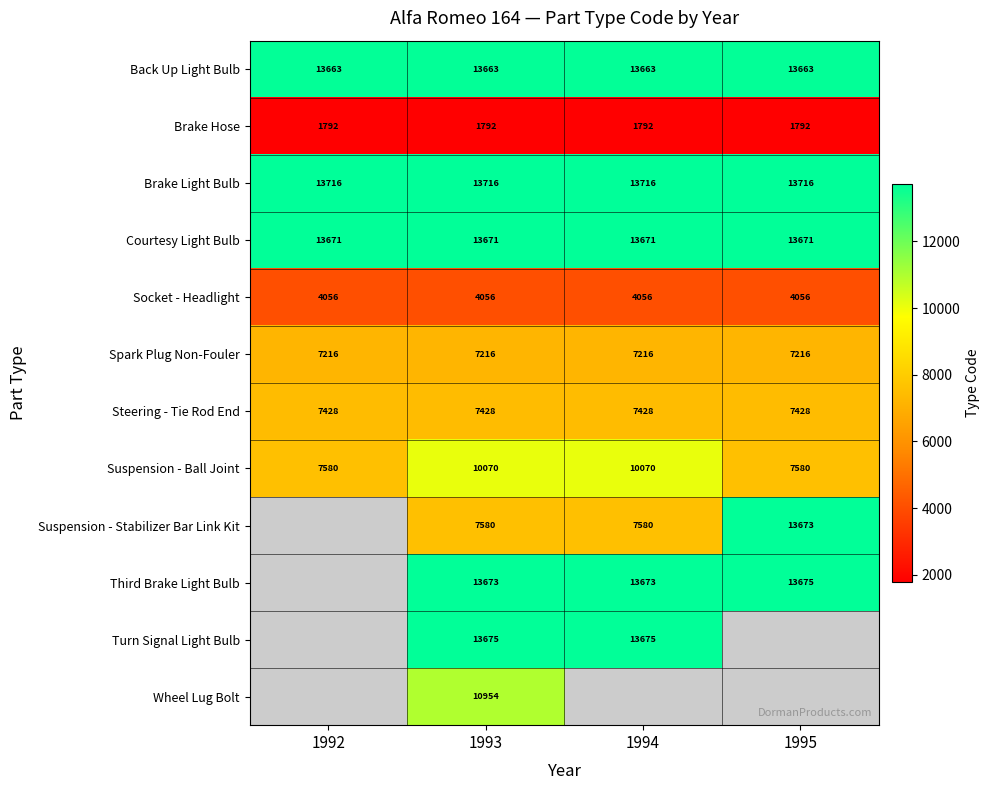

Read the Spark Plug Non-Fouler value at 1995.

7216